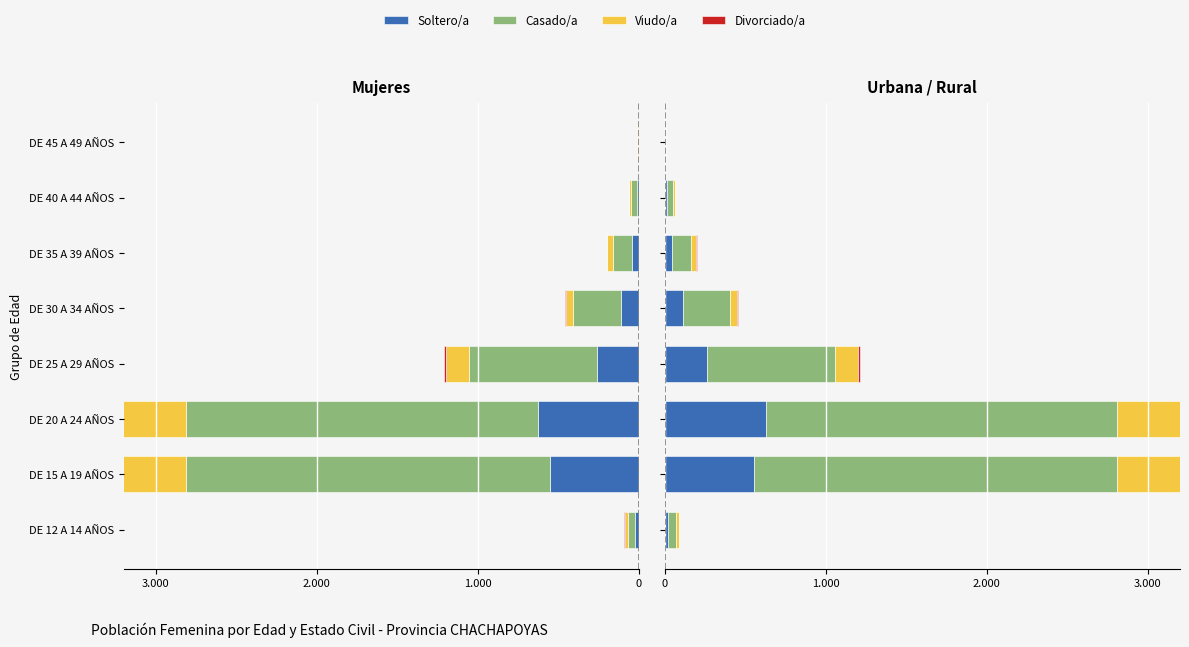

The Soltero(a) series shows 2 at DE 45 A 49 AÑOS. True or false?

True